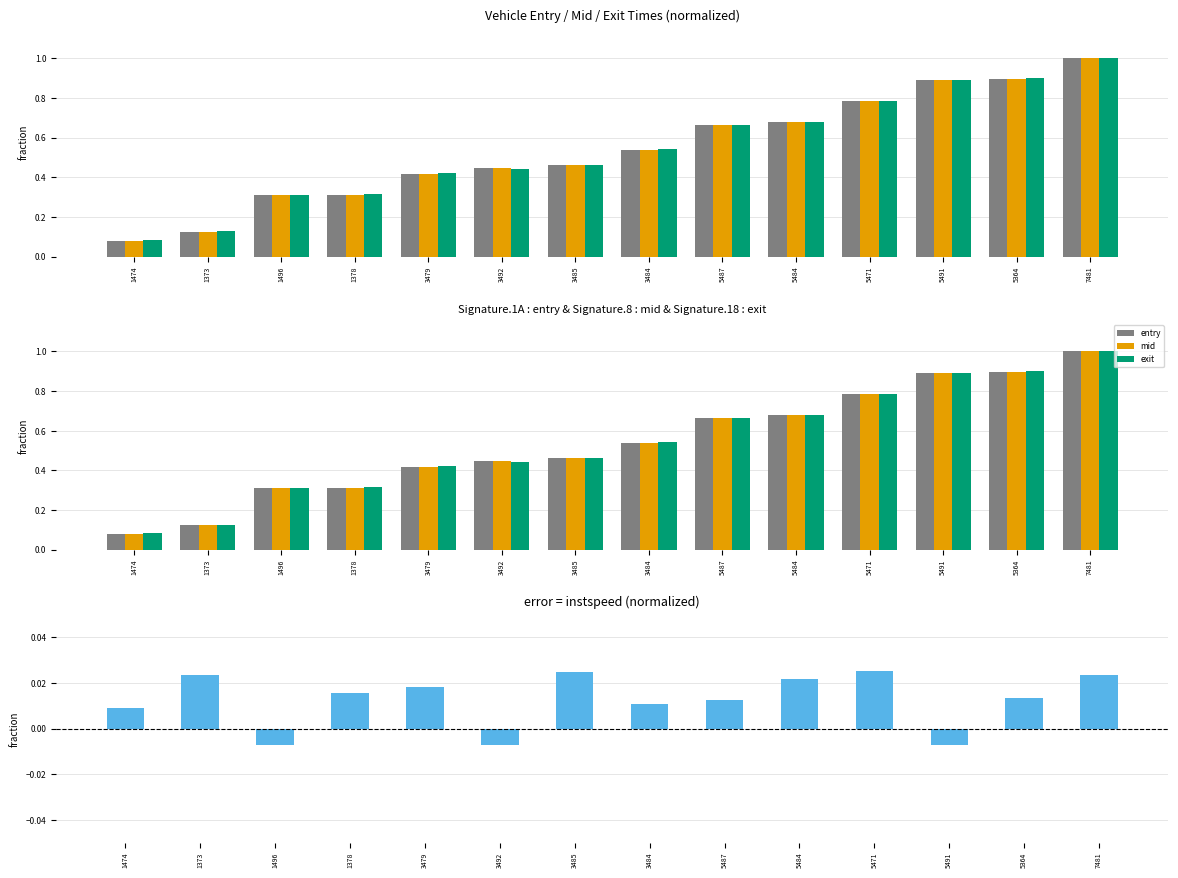

Is the value of exit at 1378 greater than the value of entry at 3485?

No